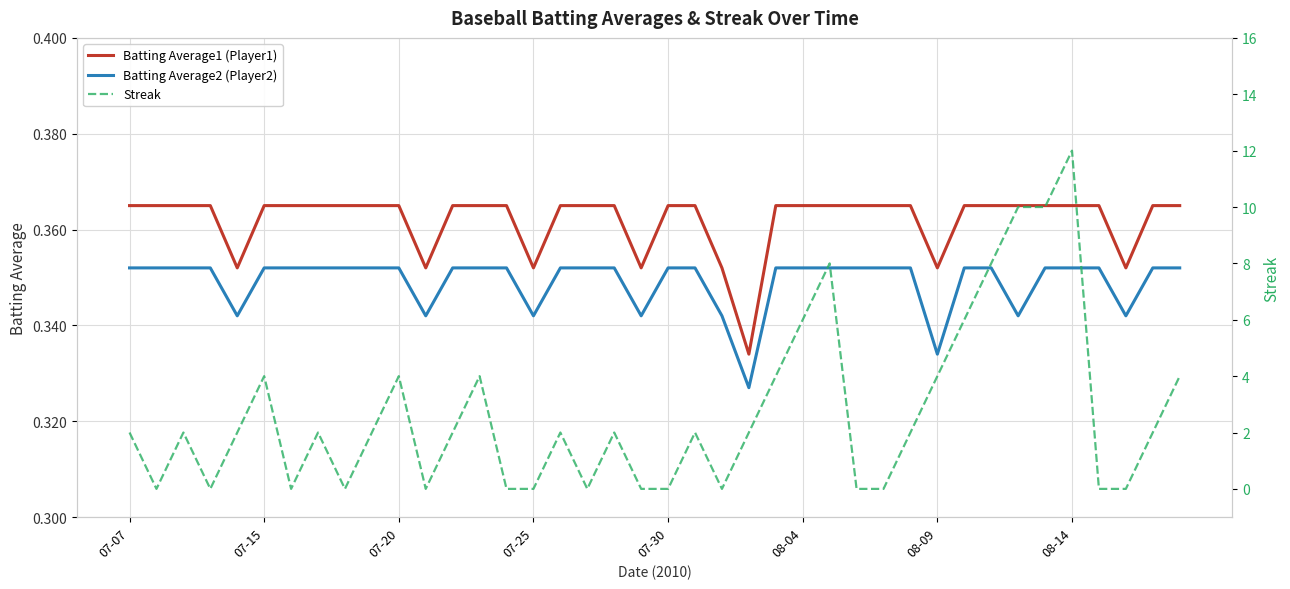

At how many categories does at least one series exceed 4?

7